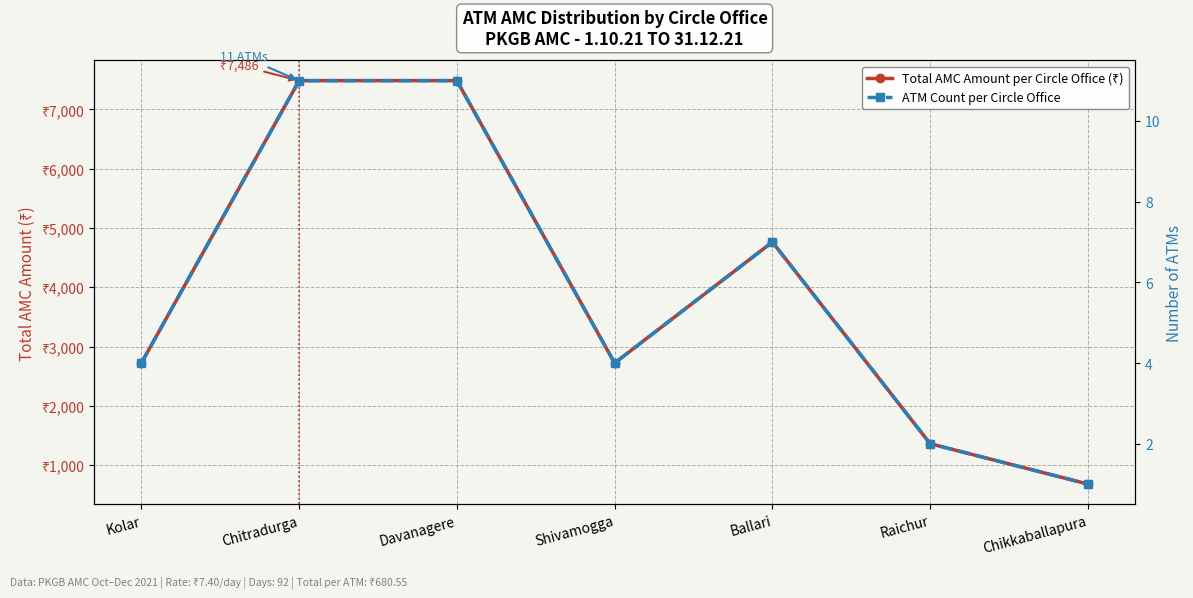

At which category does ATM Count per Circle Office reach its first local valley?

Shivamogga